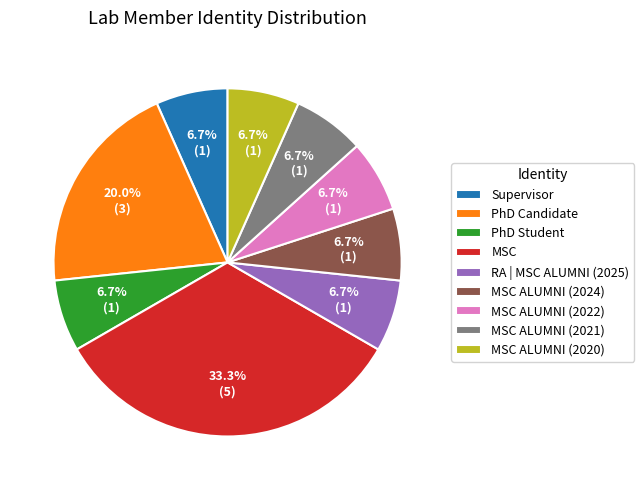

The MSC ALUMNI (2020) slice represents 16% of the pie. True or false?

False